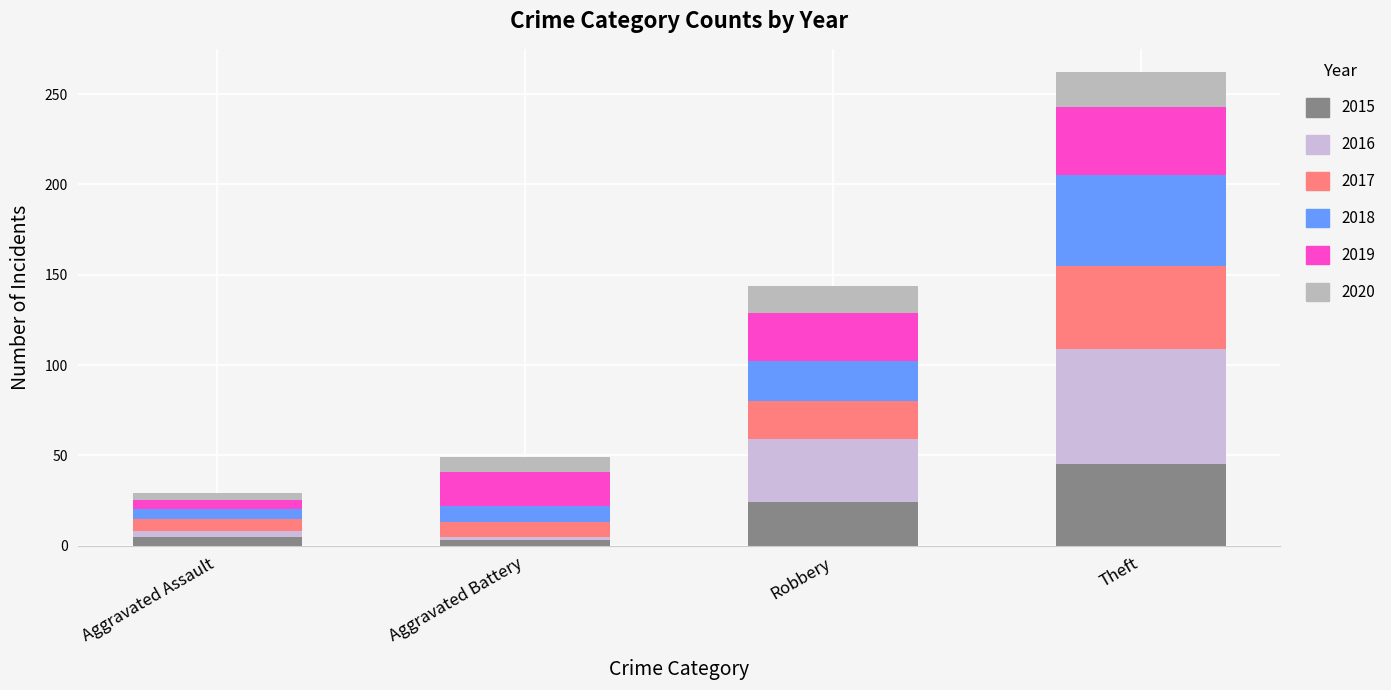

How many values in the 2015 series are below 24?

2